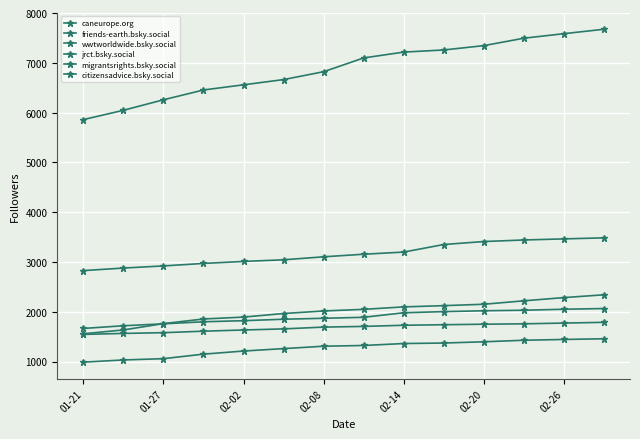

Reading left to right, what are all the values shown in this chart?

caneurope.org: 5859	6046	6257	6454	6558	6663	6821	7098	7215	7258	7345	7494	7585	7674
friends-earth.bsky.social: 1557	1634	1761	1854	1892	1964	2015	2048	2097	2122	2150	2219	2284	2340
wwtworldwide.bsky.social: 1664	1718	1757	1798	1820	1849	1868	1888	1979	2002	2019	2030	2050	2064
jrct.bsky.social: 1544	1564	1579	1609	1633	1655	1691	1705	1728	1739	1749	1757	1772	1787
migrantsrights.bsky.social: 2826	2877	2920	2970	3010	3043	3103	3155	3198	3350	3410	3441	3463	3484
citizensadvice.bsky.social: 987	1031	1057	1148	1210	1259	1307	1322	1361	1371	1396	1427	1443	1457